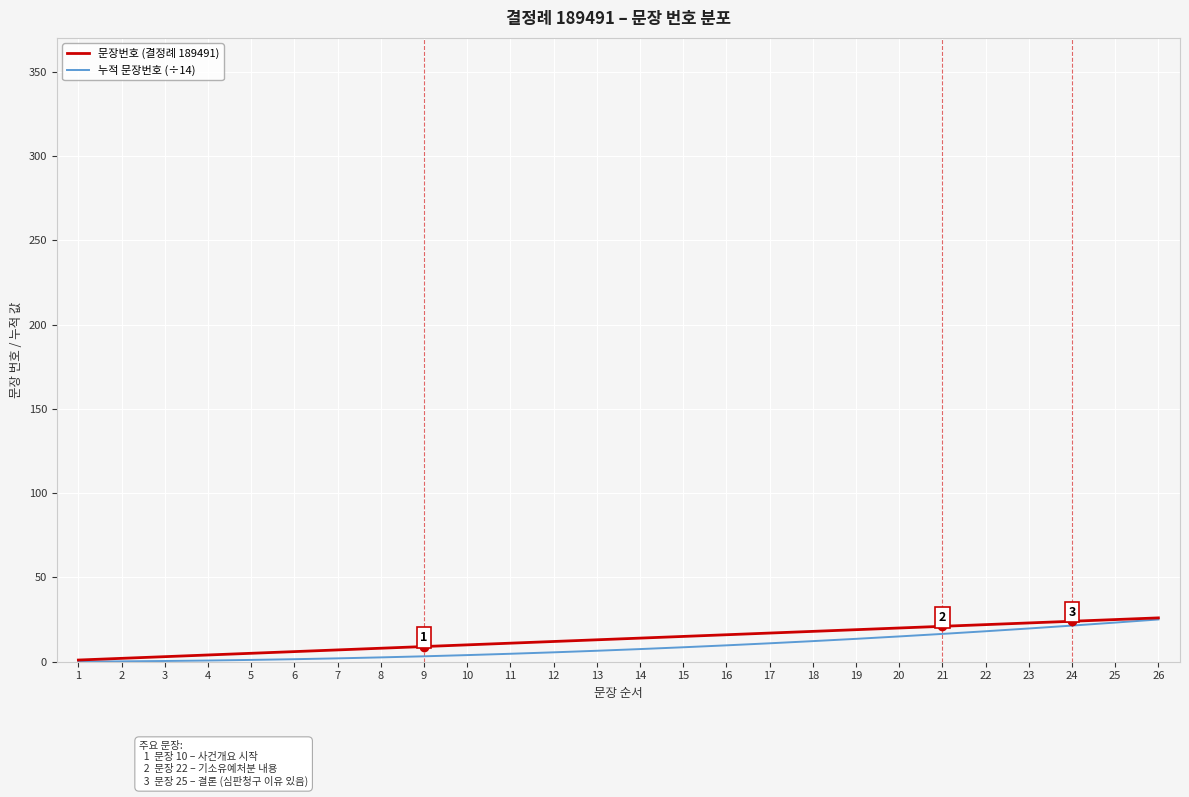

The value of 문장번호 (결정례 189491) at 23 is 37.1. True or false?

False